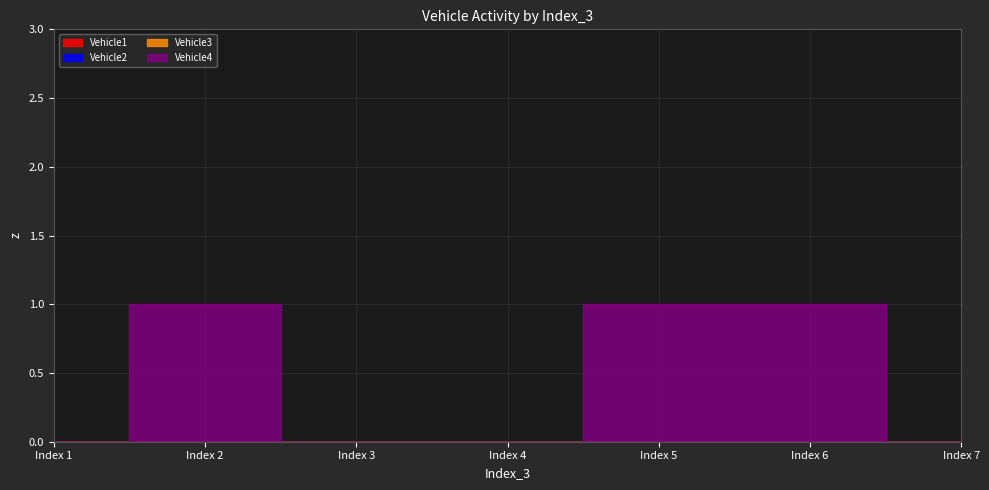

What is the difference between the maximum and minimum values in the Vehicle4 series?

1